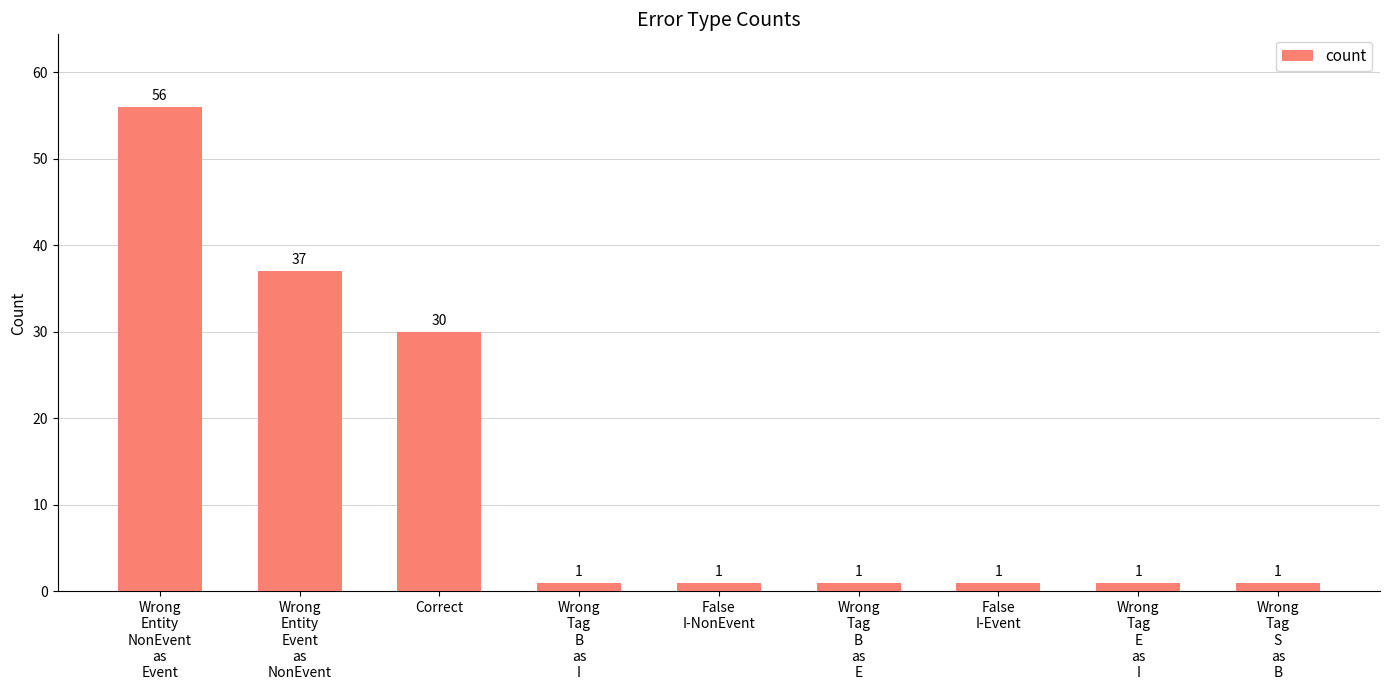

Where is the data nearest to the value 28?

Correct